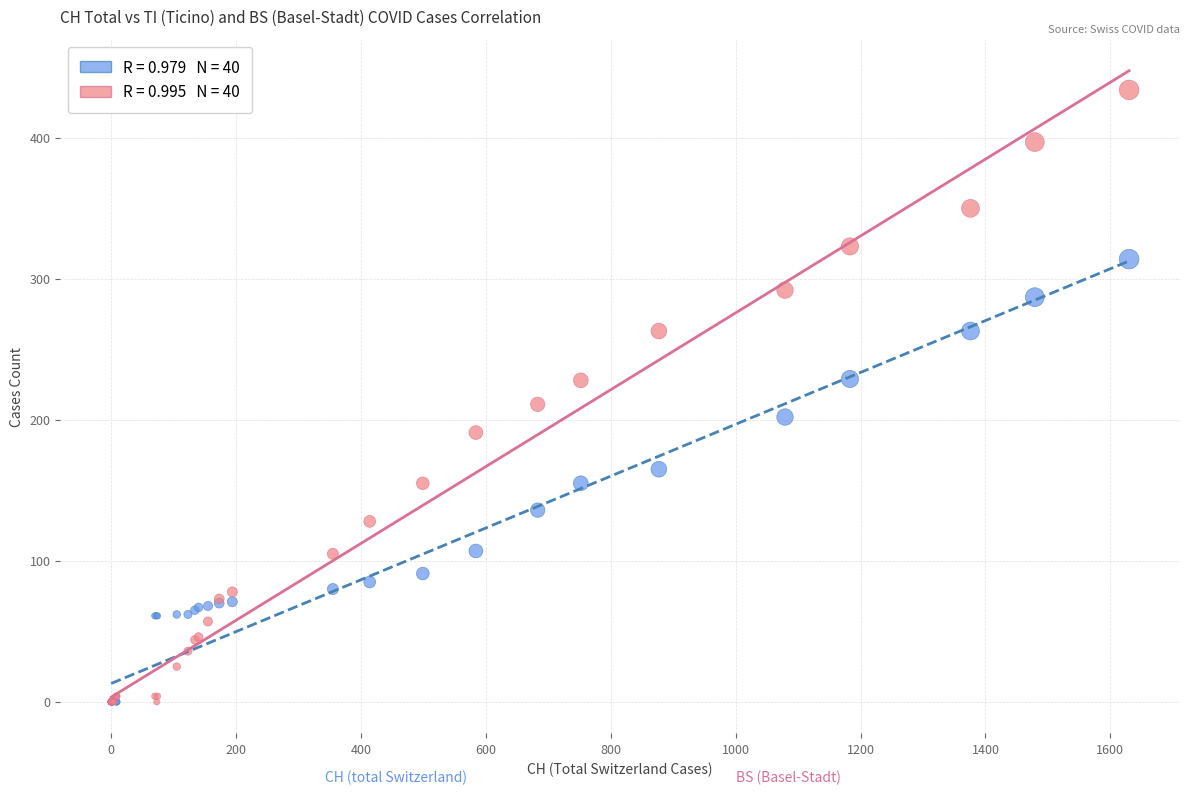

Across all series, what Y value is closest to 217?

211